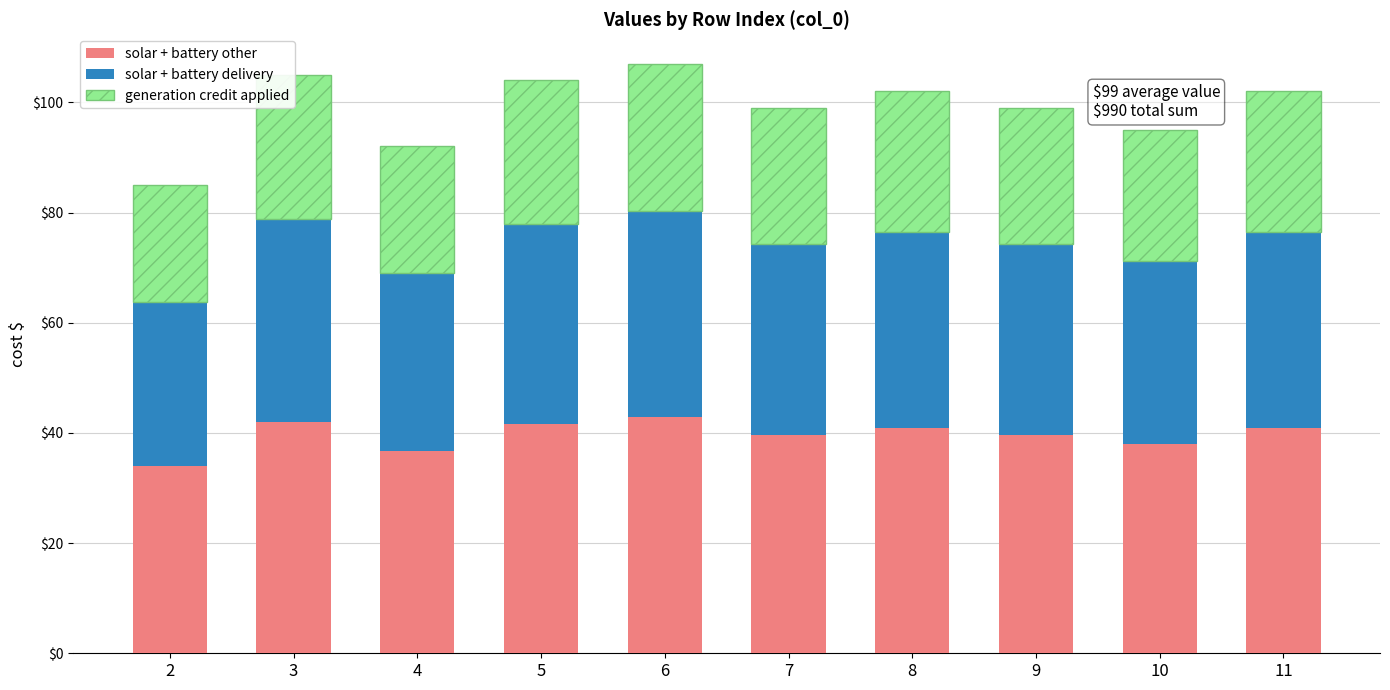

True or false: solar + battery other has a value of 8.7 at 10.

False